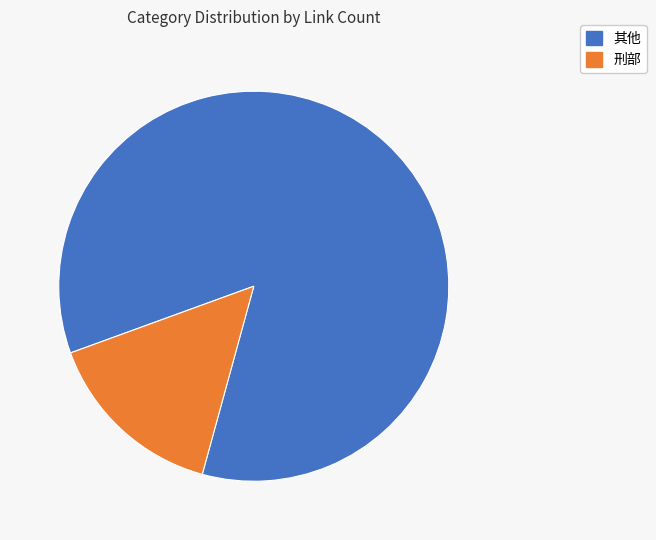

How many segments does this pie chart have?

2